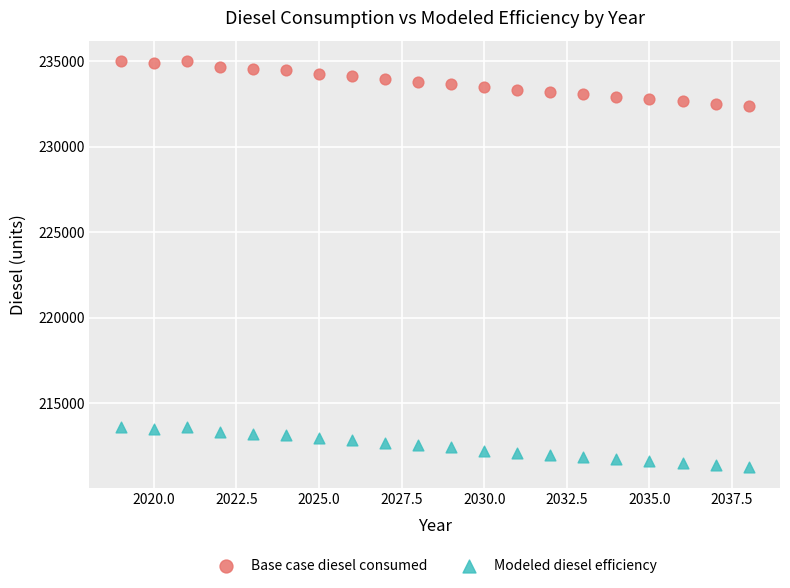

Across all data points, what is the range of X values (max minus min)?

19.0